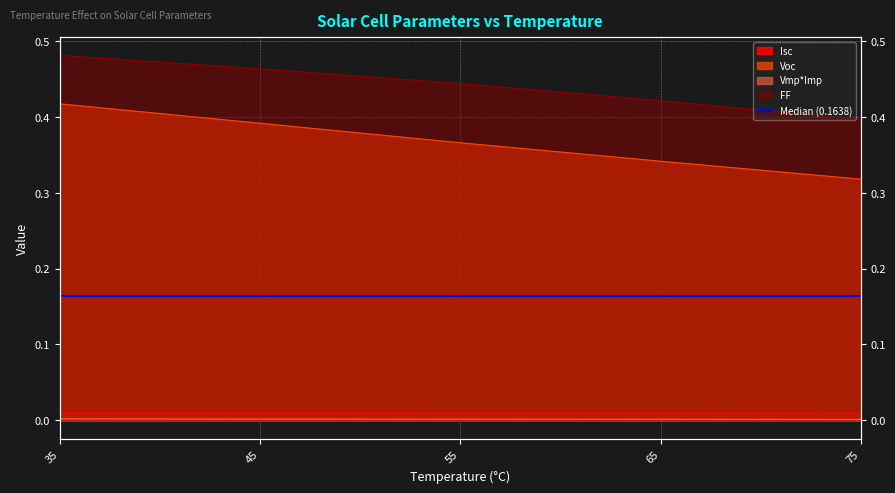

What is the greatest value displayed?

0.5